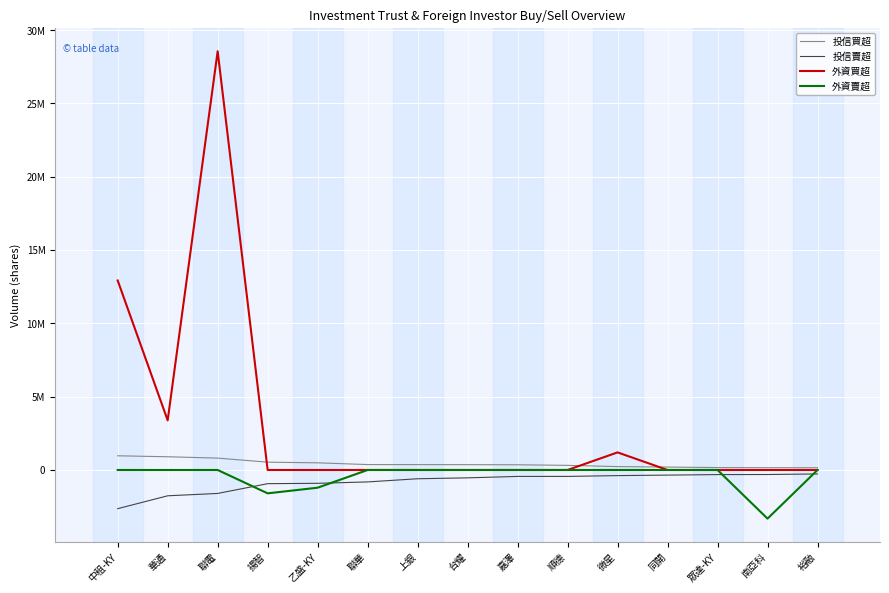

Reading right to left, what are all the values shown in this chart?

投信買超: 154000	156000	165000	200000	232000	315000	356000	363000	367000	369000	488000	533000	810000	902000	968000
投信賣超: -270000	-309000	-314000	-349000	-383654	-438000	-439000	-536000	-598000	-814000	-909000	-933000	-1600000	-1760000	-2638369
外資買超: 0	0	0	0	1199736	0	0	0	0	0	0	0	28554543	3384251	12921973
外資賣超: 0	-3316571	0	0	0	0	0	0	0	0	-1208000	-1593000	0	0	0